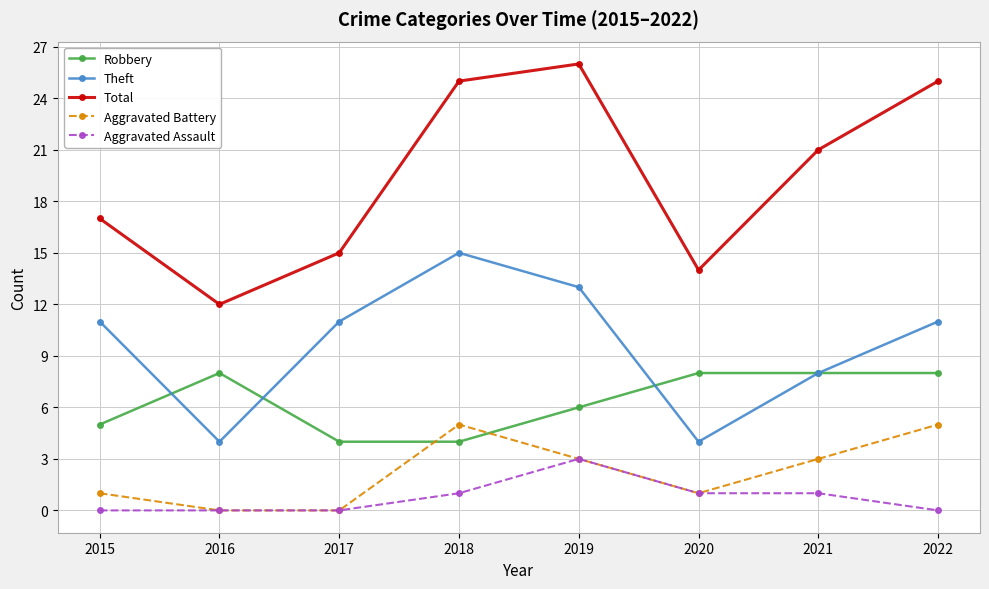

Which series changed the most between 2017 and 2019?

Total